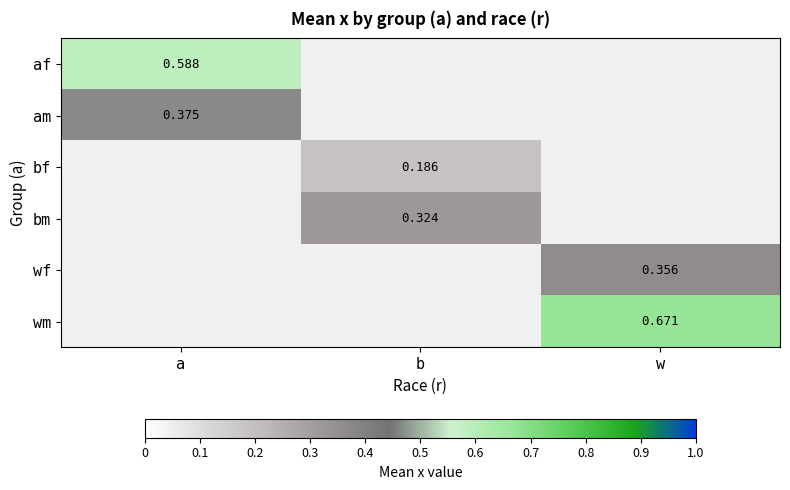

True or false: af has a value of 0.6 at a.

True